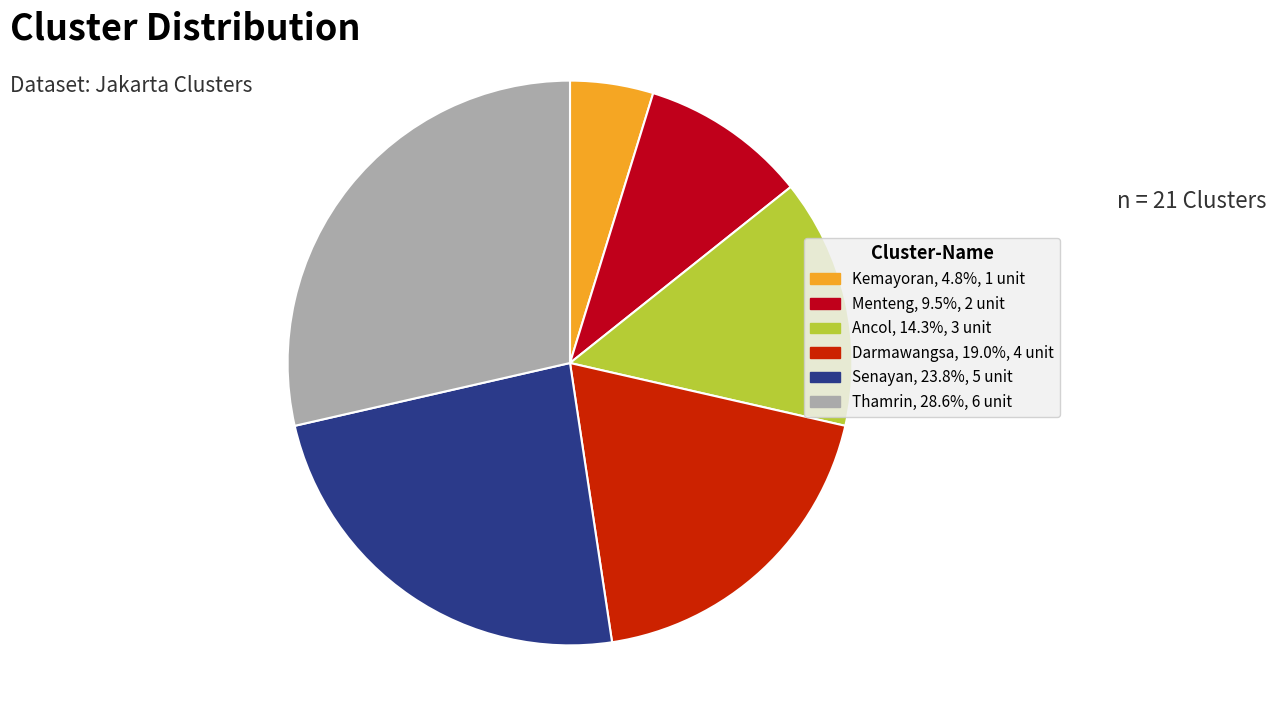

Rank the categories by value from lowest to highest.

Kemayoran, Menteng, Ancol, Darmawangsa, Senayan, Thamrin